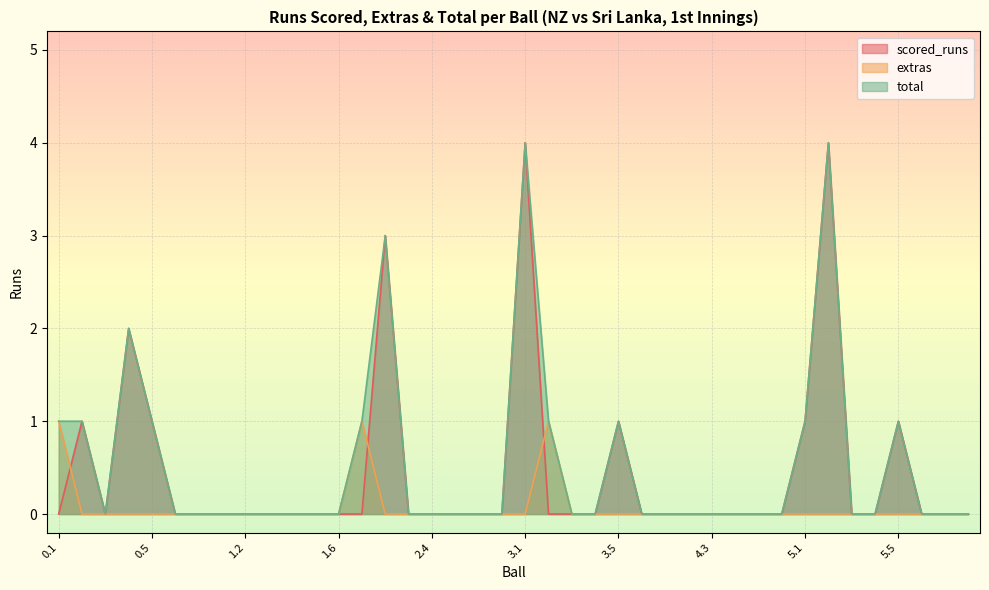

Is it true that scored_runs equals 0 at 4.2?

True